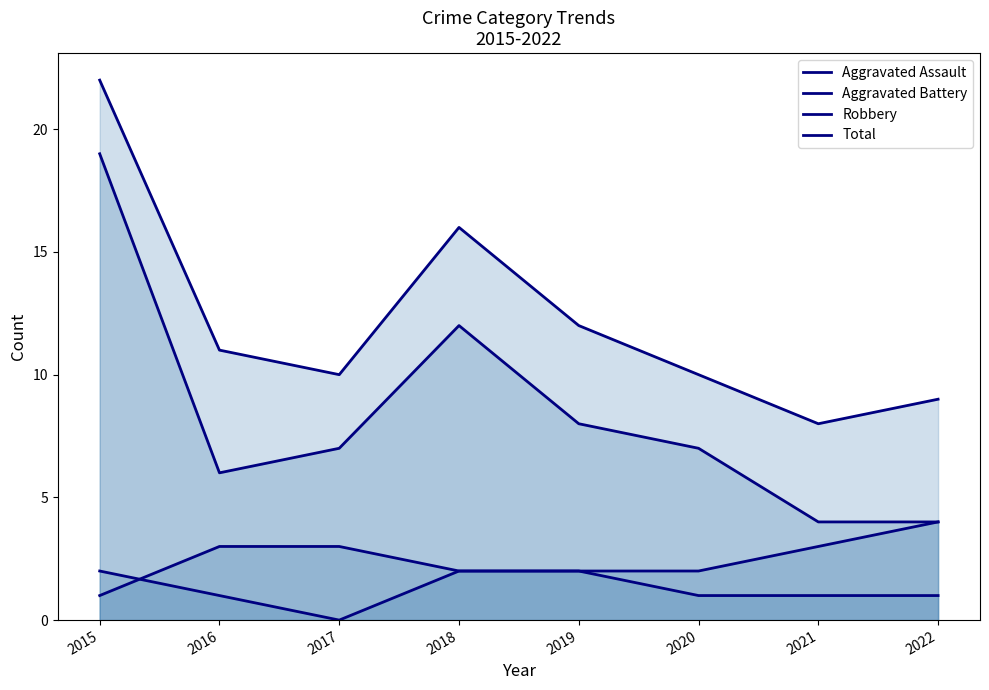

Is it true that Robbery equals 19 at 2015?

True